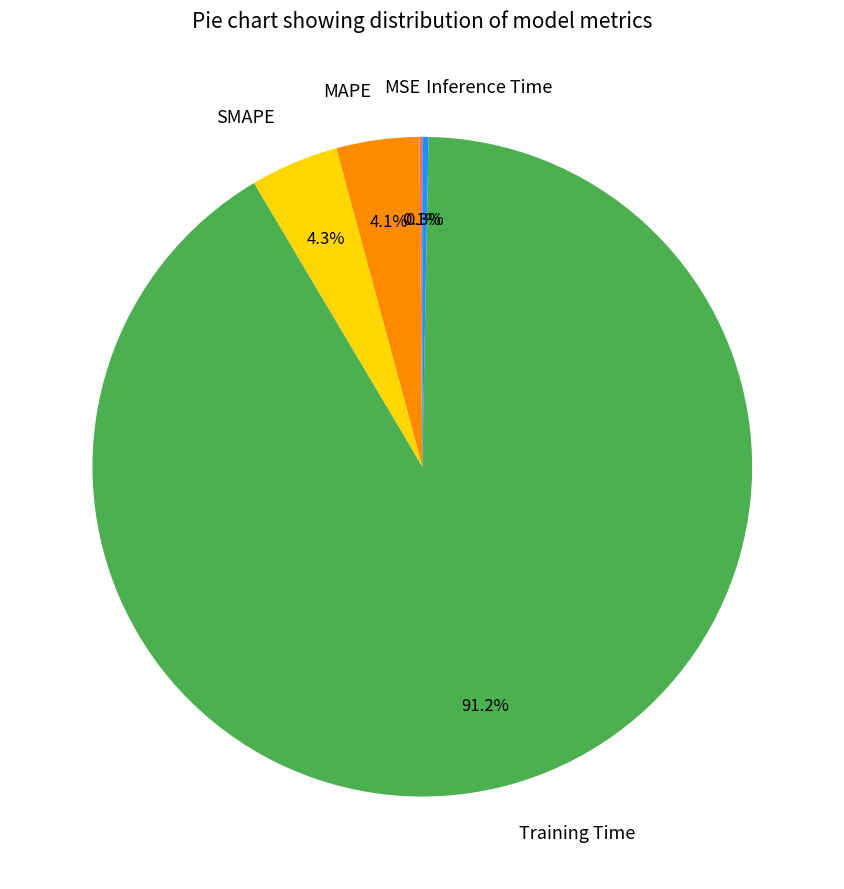

Which has a higher value, Training Time or MAPE?

Training Time